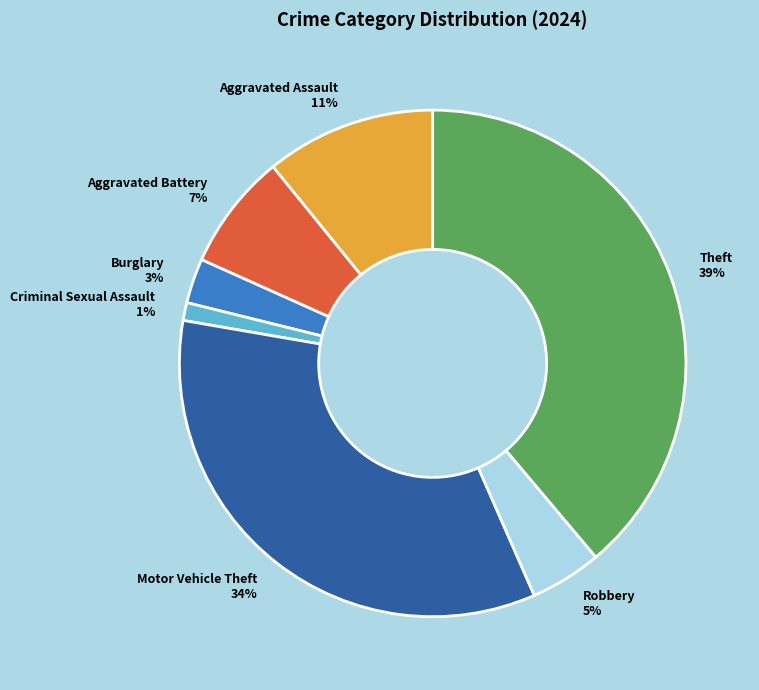

To the nearest percent, what portion does Burglary represent?

3%